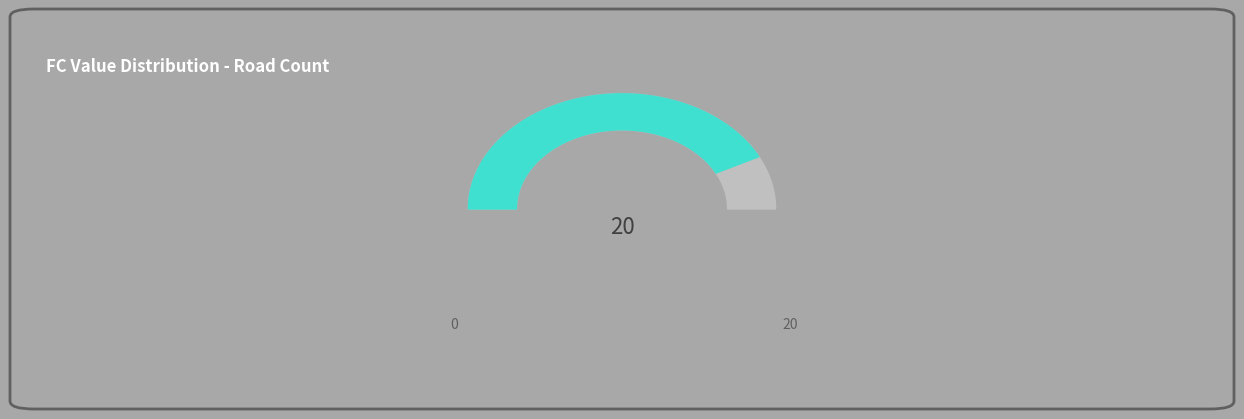

Is it true that 0 is 7% of the pie?

False